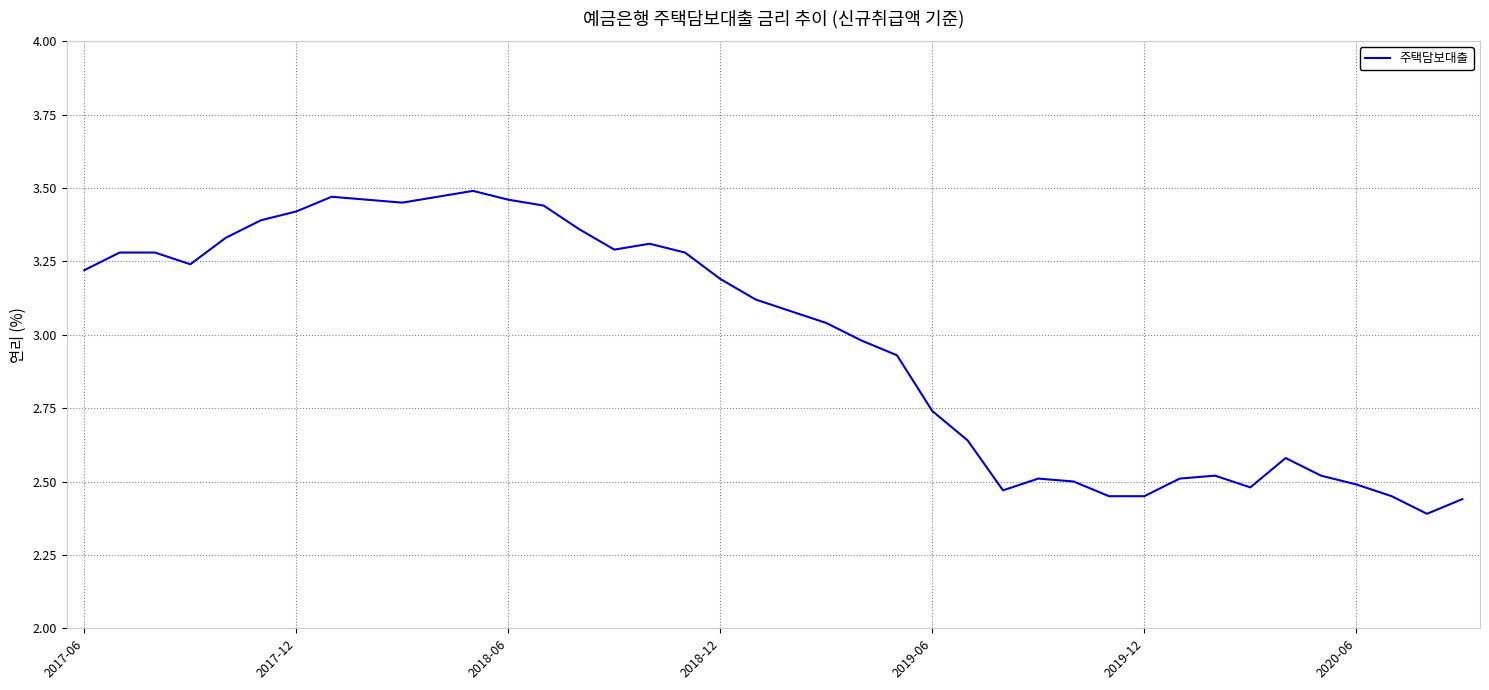

What is the difference between the maximum and minimum values?

1.1